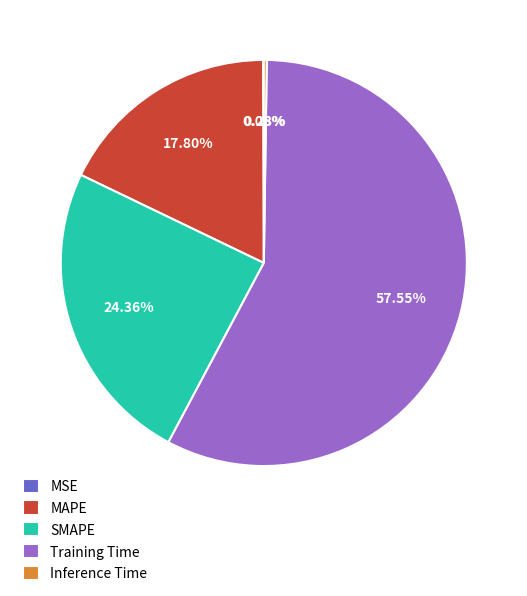

The SMAPE slice represents 24% of the pie. True or false?

True